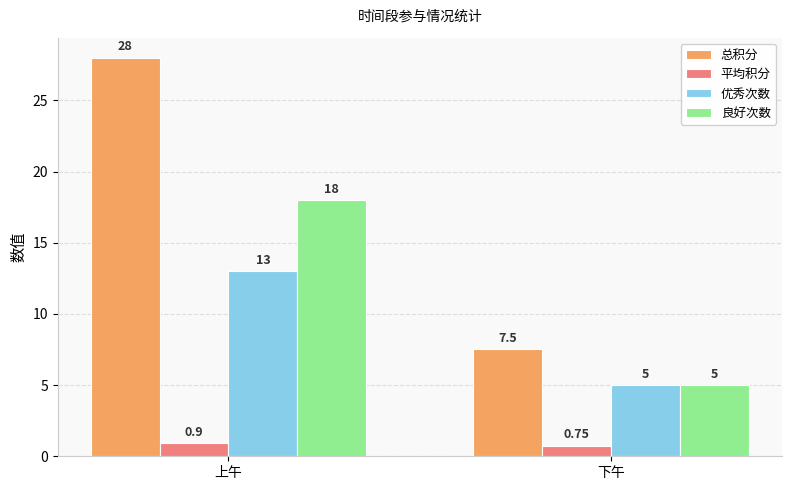

At 上午, list the series in order from smallest to largest.

平均积分, 优秀次数, 良好次数, 总积分